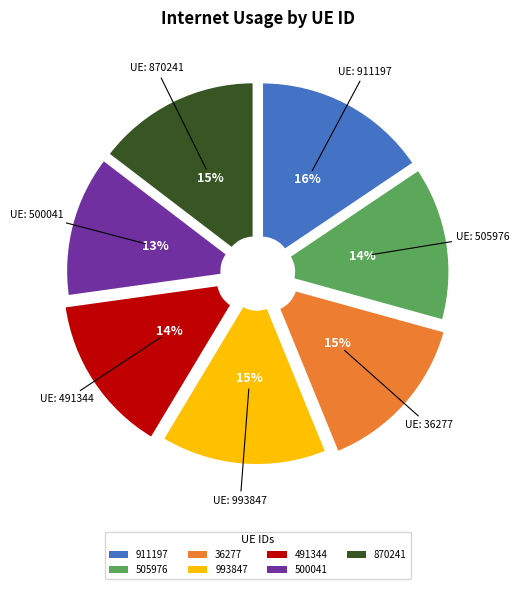

Does 505976 account for over 50% of the chart?

No